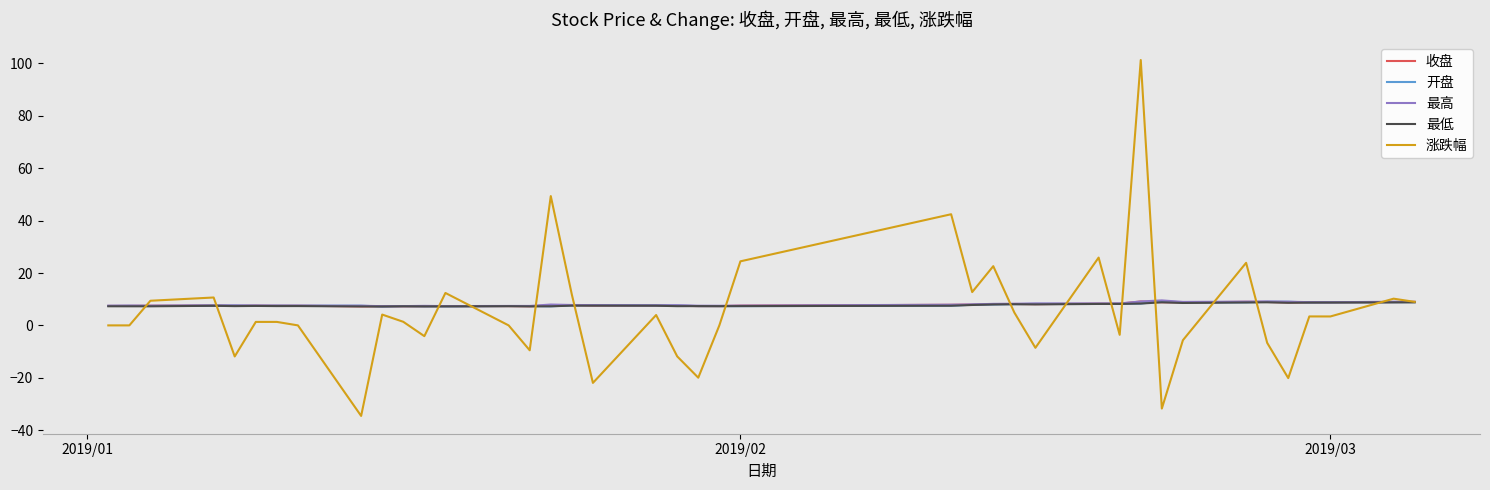

What is the greatest value displayed?

101.3